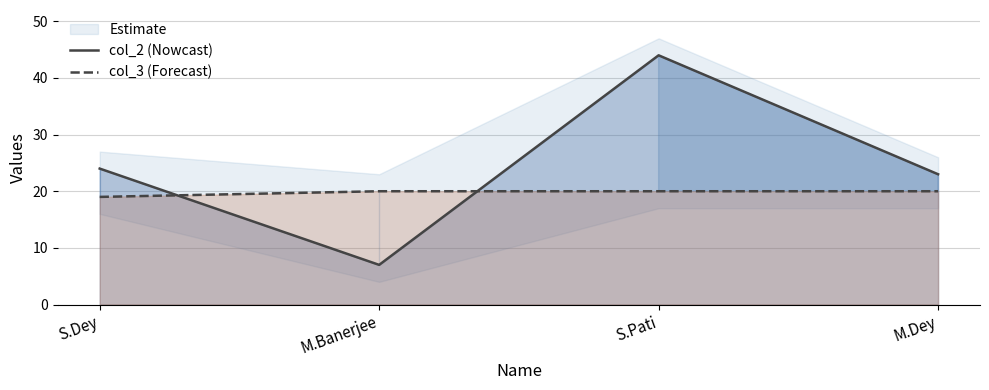

Which category has the highest value in the col_2 (Nowcast) series?

S.Pati